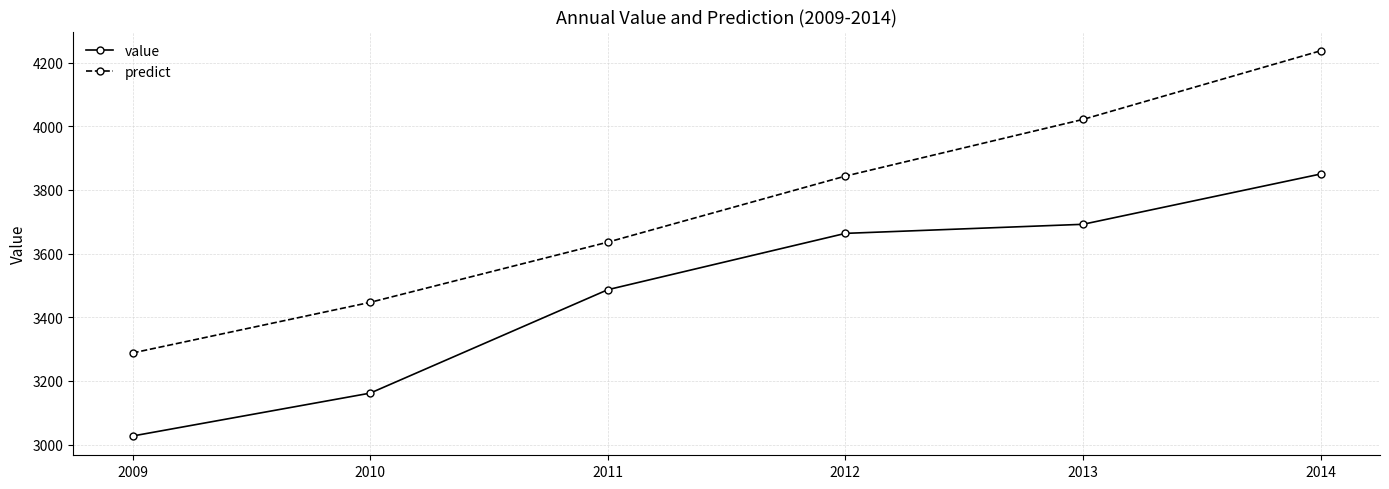

Which series has the largest total across all categories?

predict